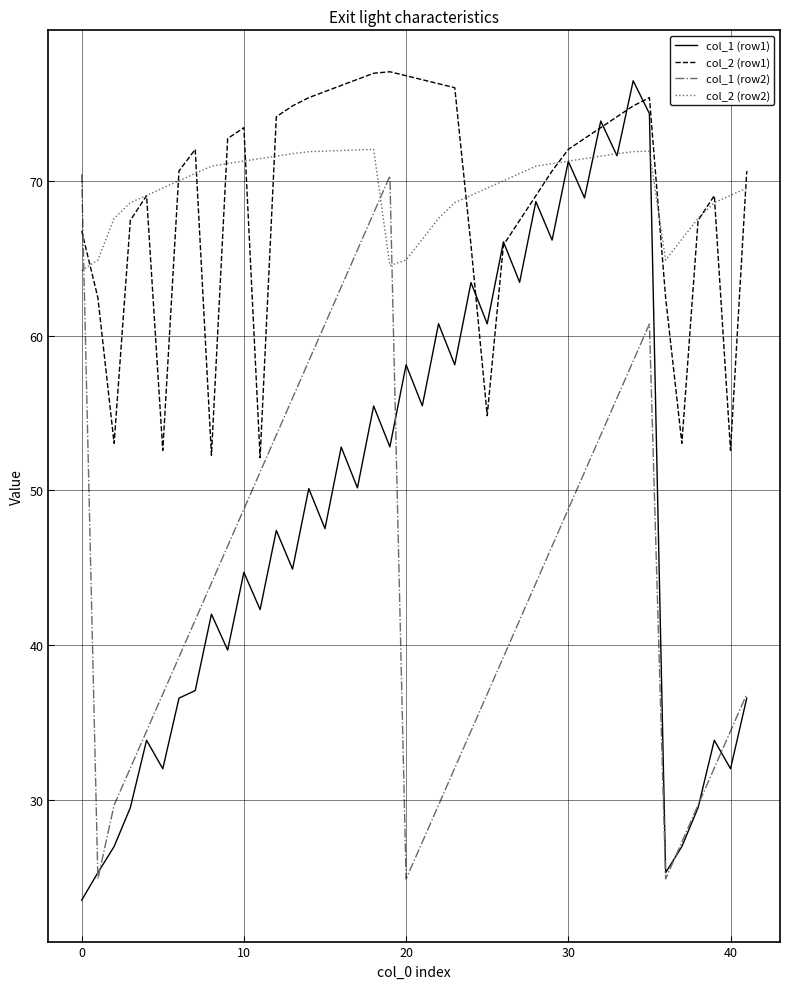

List the series in order of their peak value, lowest first.

col_1 (row2), col_2 (row2), col_1 (row1), col_2 (row1)